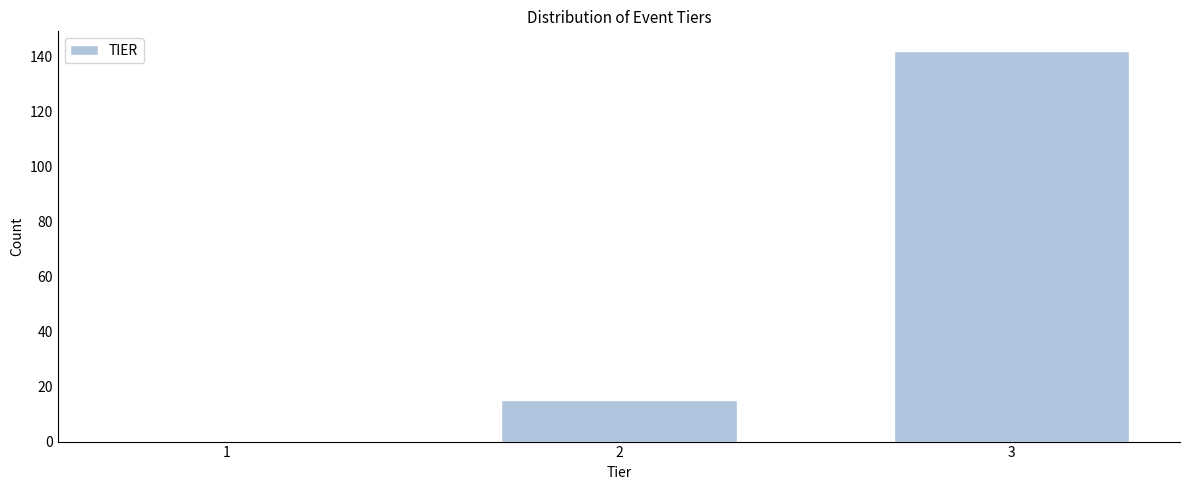

Reading left to right, list all the values displayed in this chart.

1=0	2=15	3=142